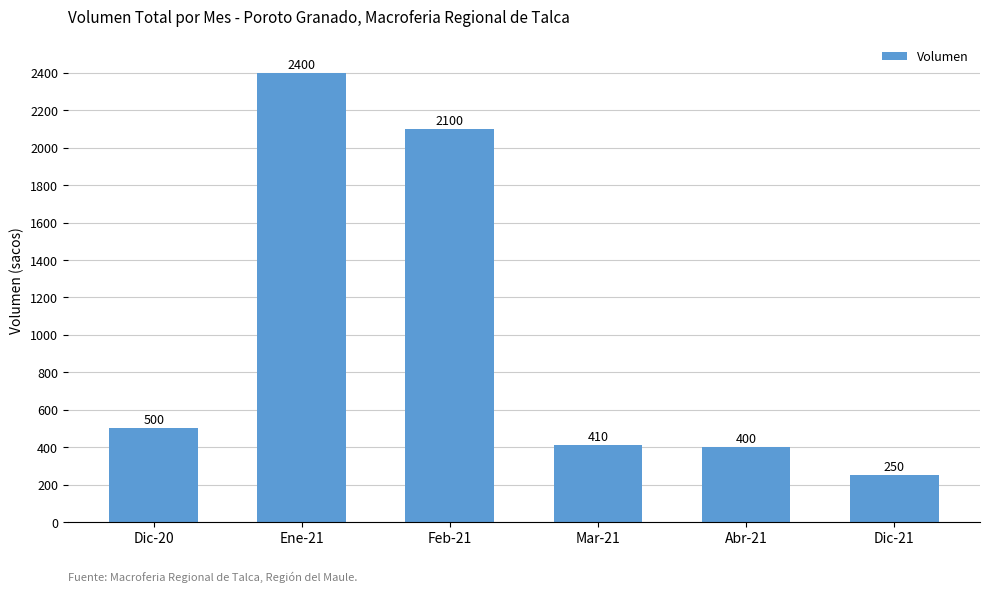

Which has a higher value, Dic-20 or Dic-21?

Dic-20